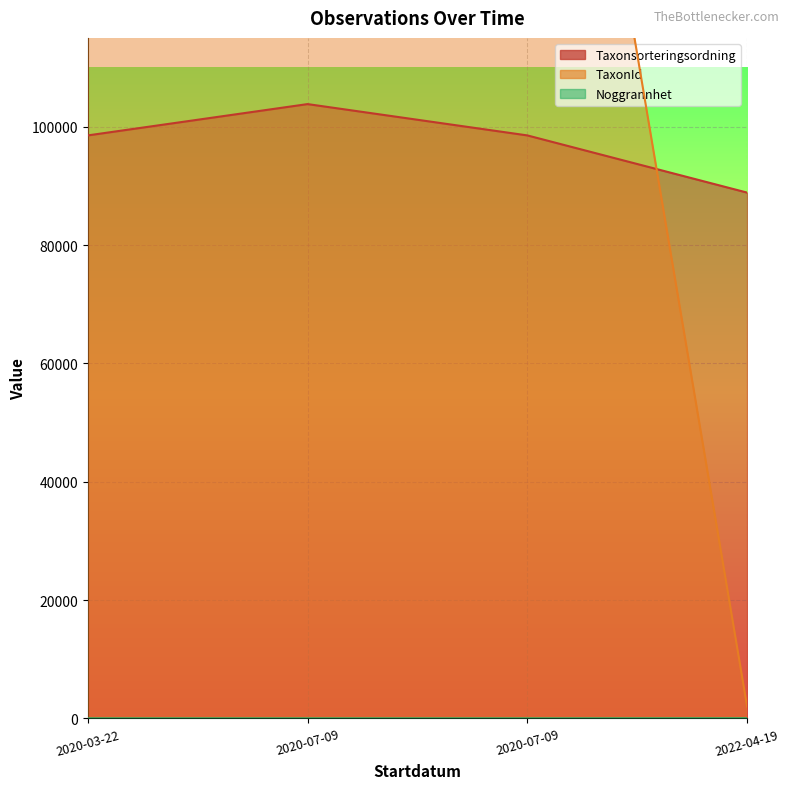

The value of Taxonsorteringsordning at 2020-07-09 is 166936. True or false?

False